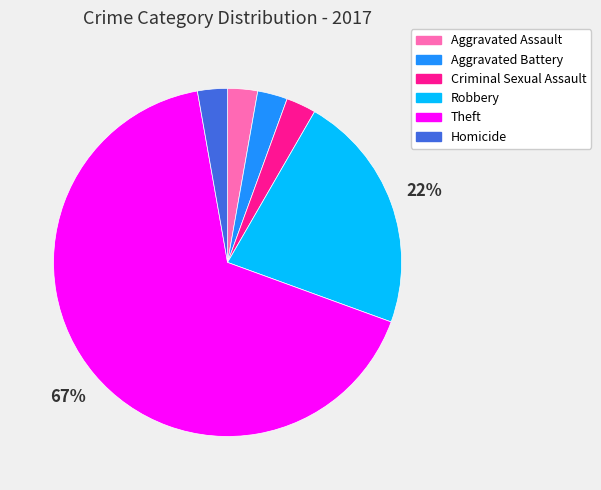

To the nearest percent, what is the average slice percentage?

17%